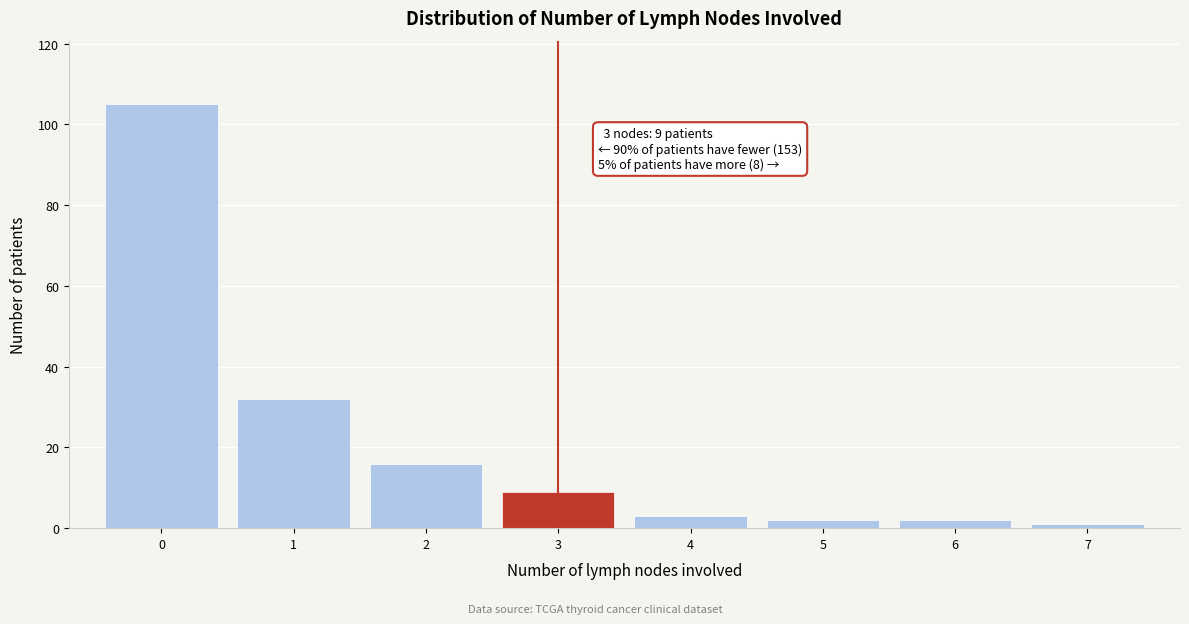

Which range on the x-axis has the tallest bar?

-0.5 to 0.5